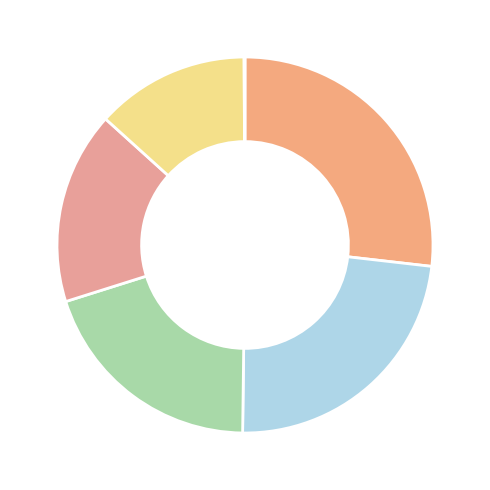

How many slices are in this pie chart?

6